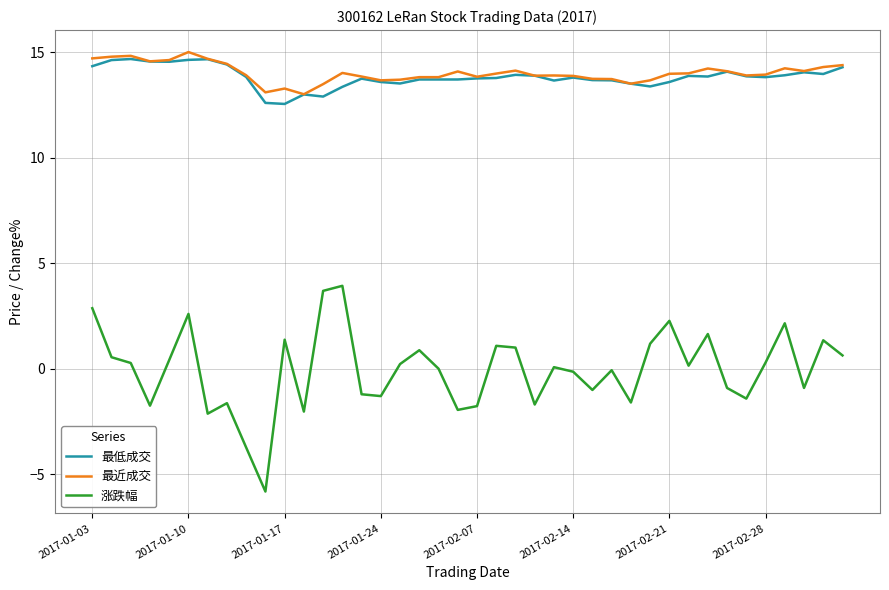

Which series has the largest range (max minus min)?

涨跌幅